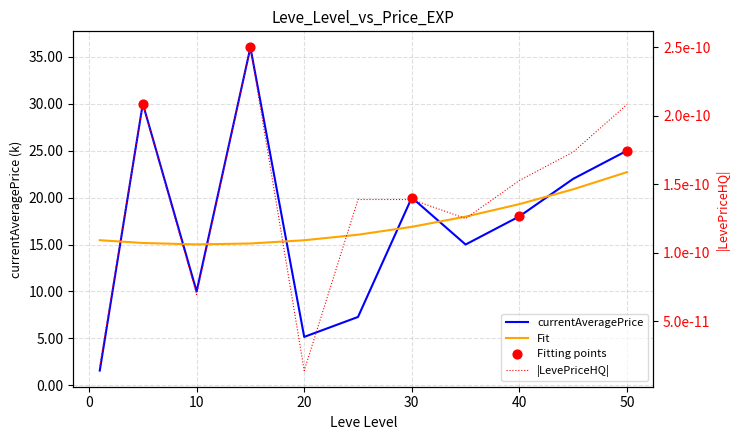

Which series contains the lowest Y value?

LevePriceHQ